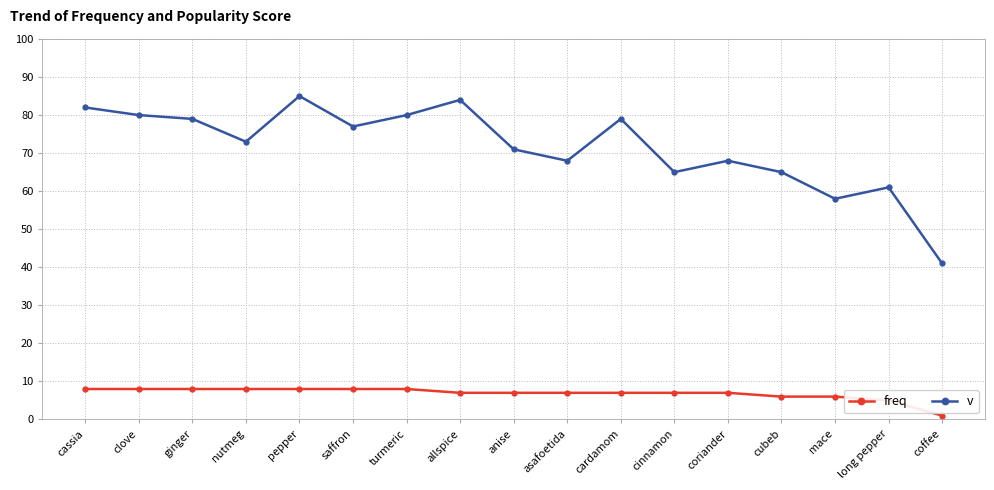

True or false: v has a value of 106 at cubeb.

False